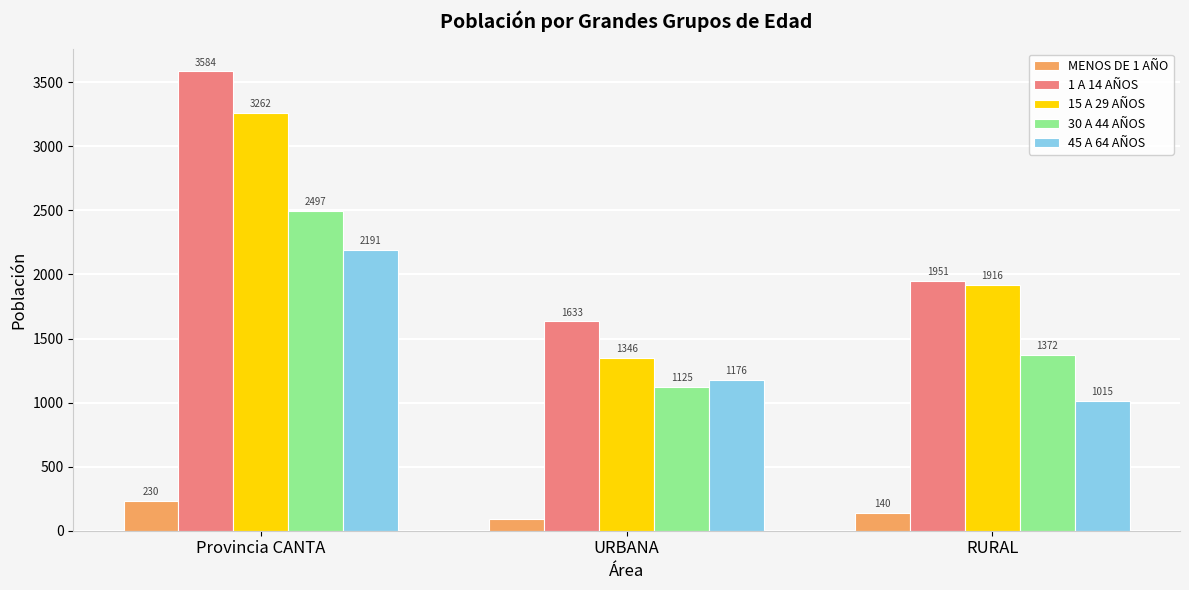

True or false: 15 A 29 AÑOS has a value of 2248 at Provincia CANTA.

False